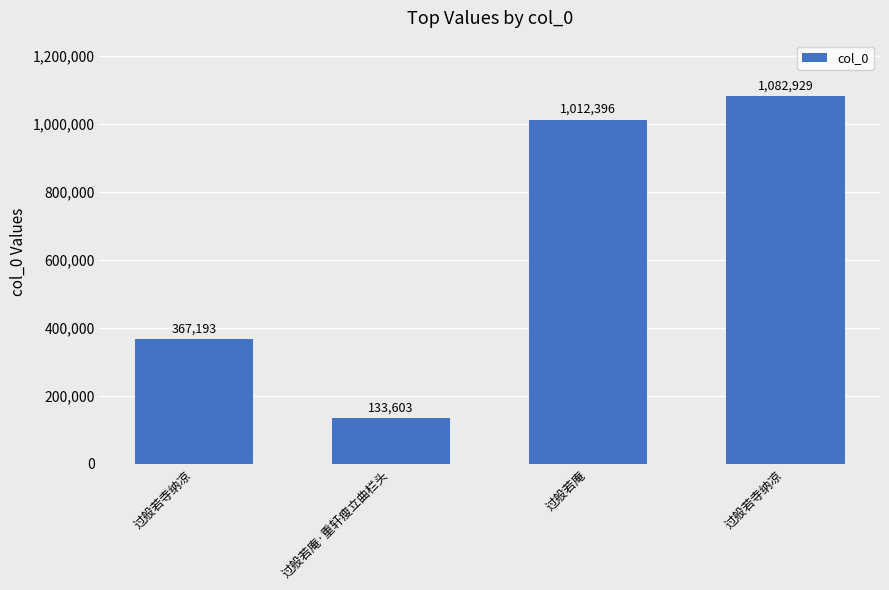

Is it true that the value at 过般若寺纳凉 is 1683407?

False